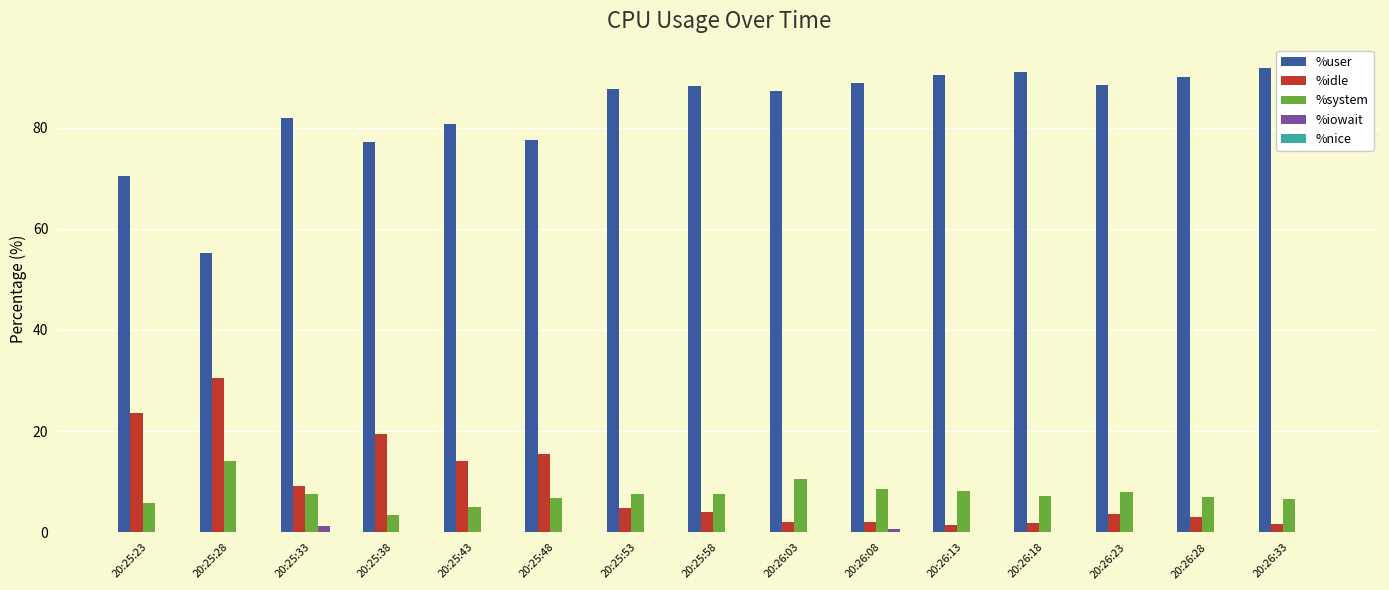

Is the value of %system at 20:25:23 greater than the value of %user at 20:26:28?

No